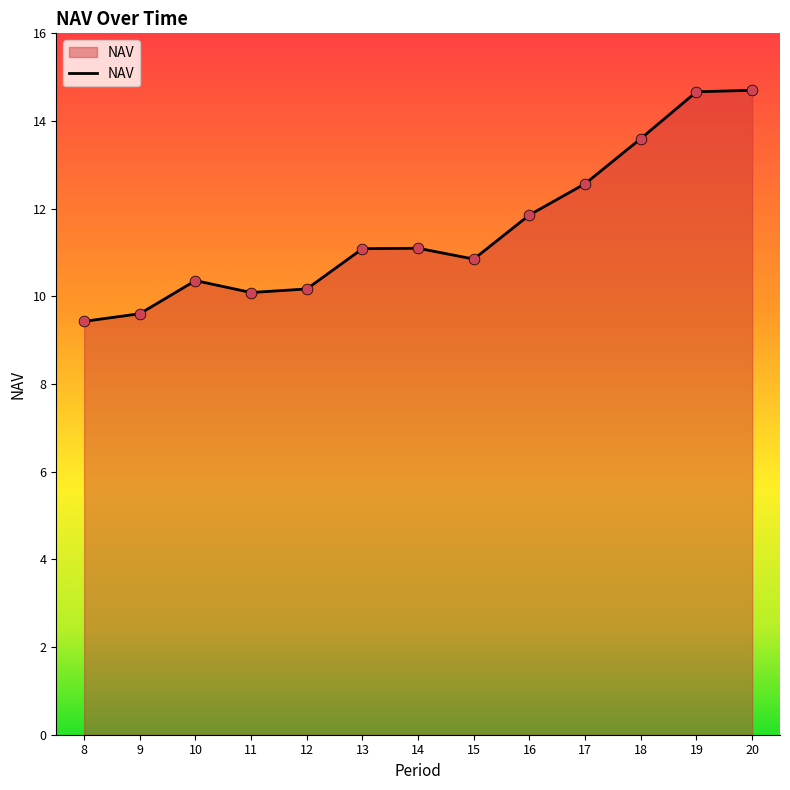

Approximately how many times larger is the value at 16 compared to 12?

1.2